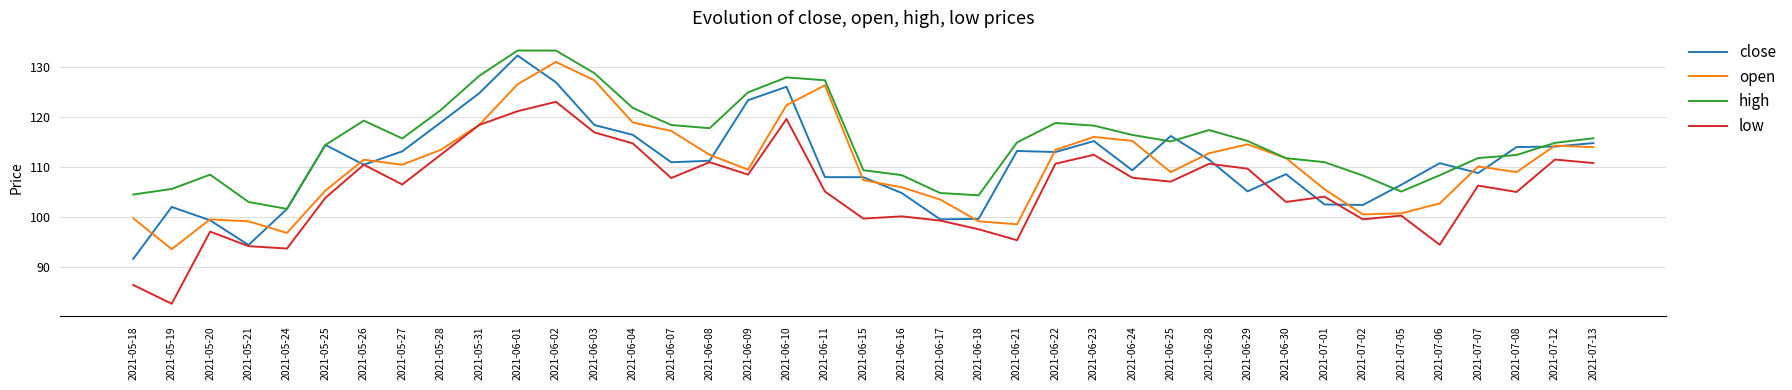

At how many categories does at least one series exceed 96?

39